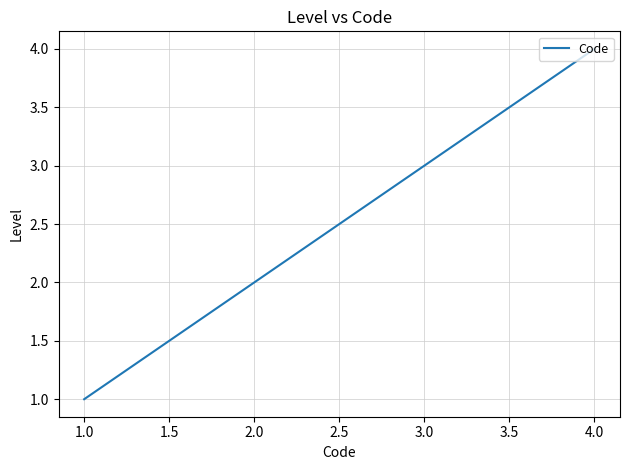

Count the number of categories in the chart.

4